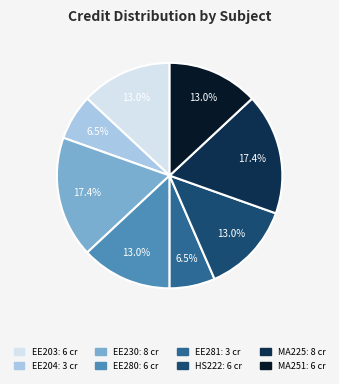

Is there a majority slice in this chart?

No